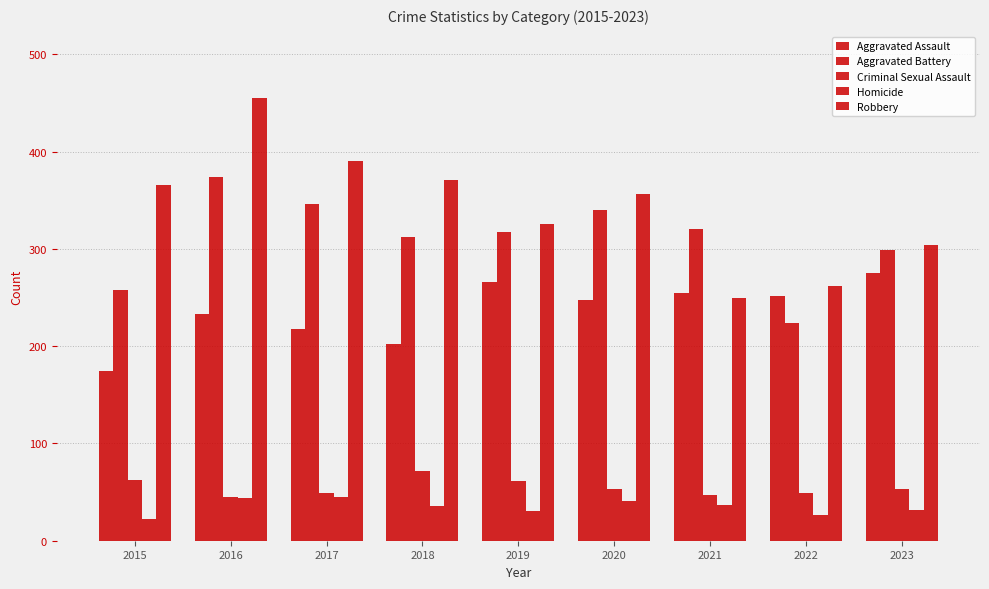

At which label does Aggravated Assault reach its peak?

2023